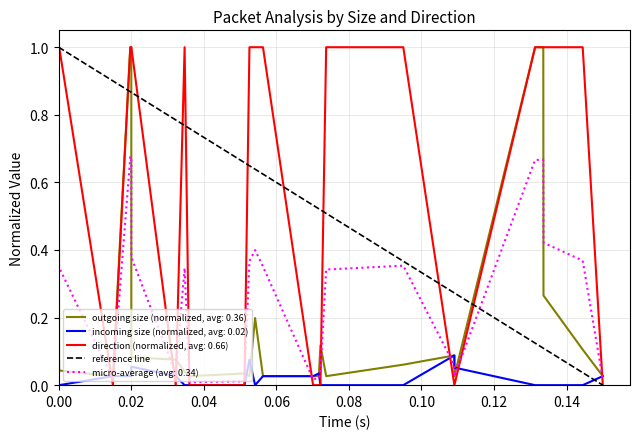

The value at 0.00 is 2. True or false?

False